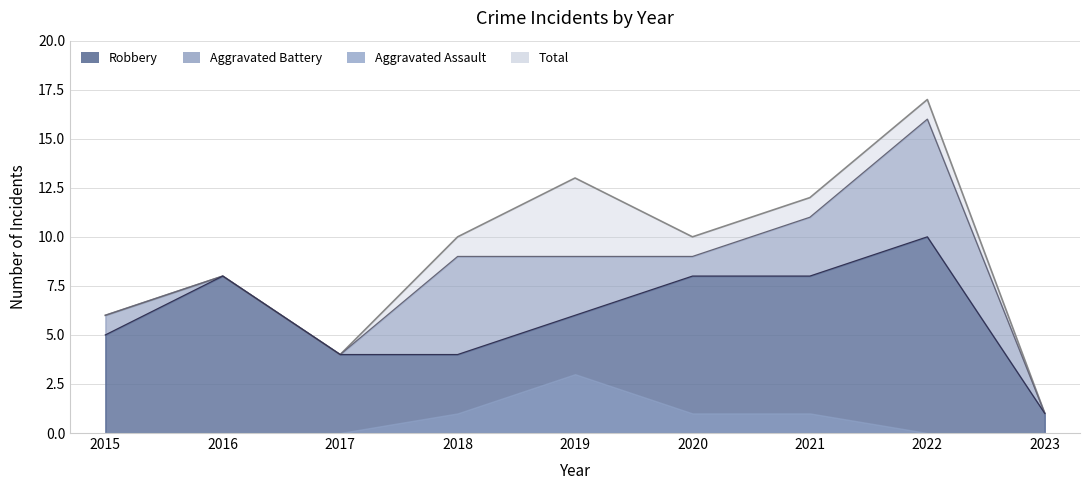

True or false: Robbery and Total intersect in this chart.

False